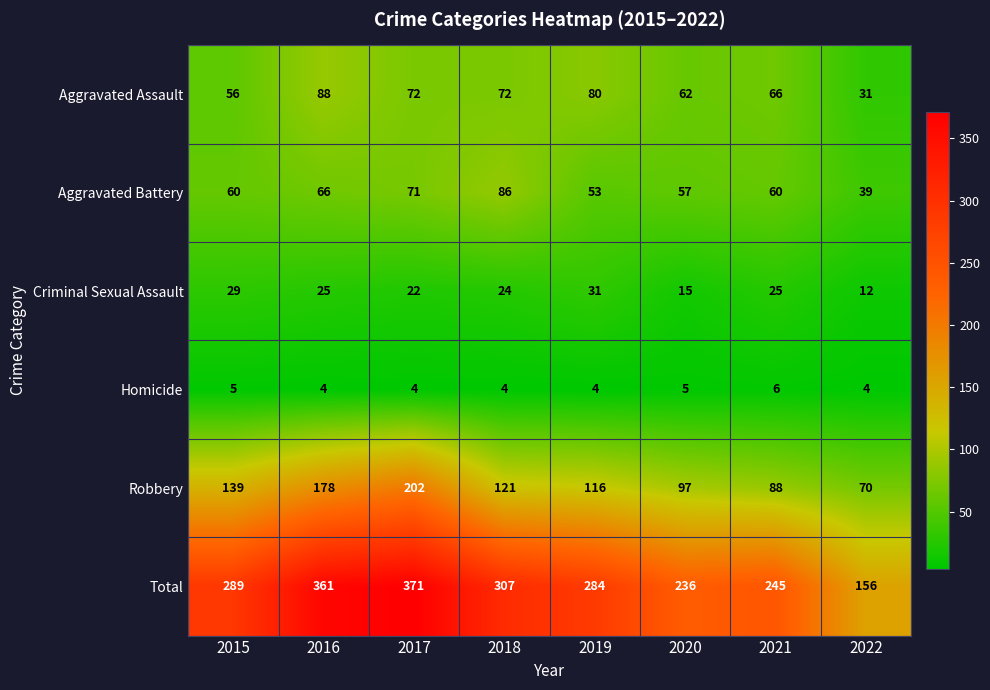

What is the difference between the Robbery values at 2021 and 2017?

114